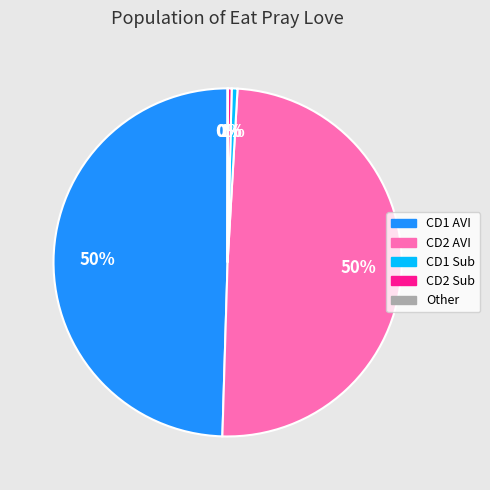

Is it true that CD2 Sub is 6% of the pie?

False